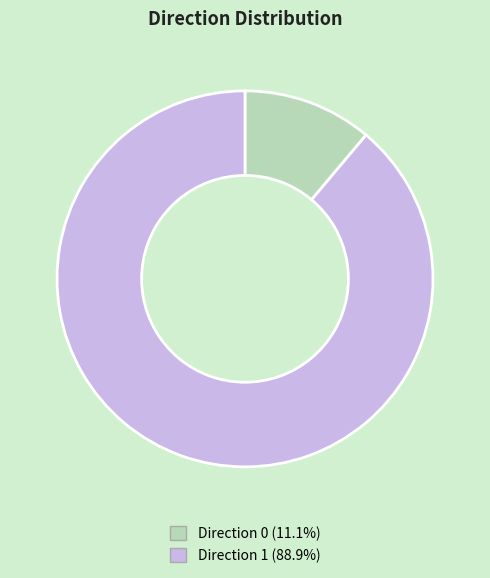

Count the number of slices in the pie.

2